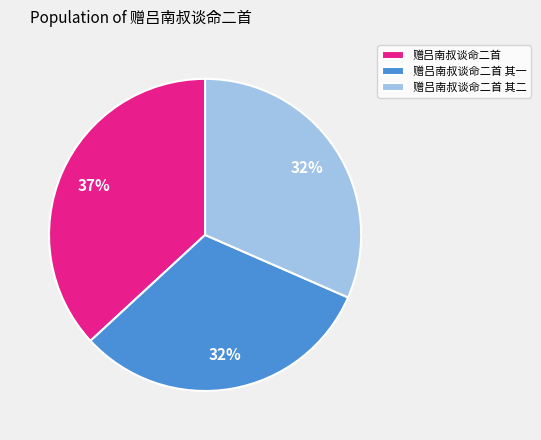

How many segments does this pie chart have?

3